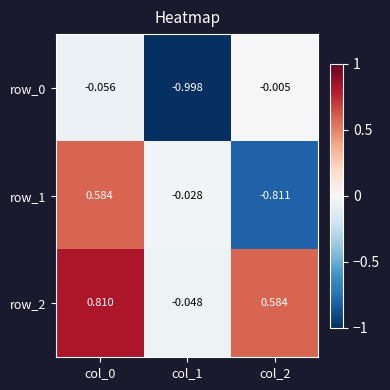

What is the spread (max minus min) of values at col_1?

1.0